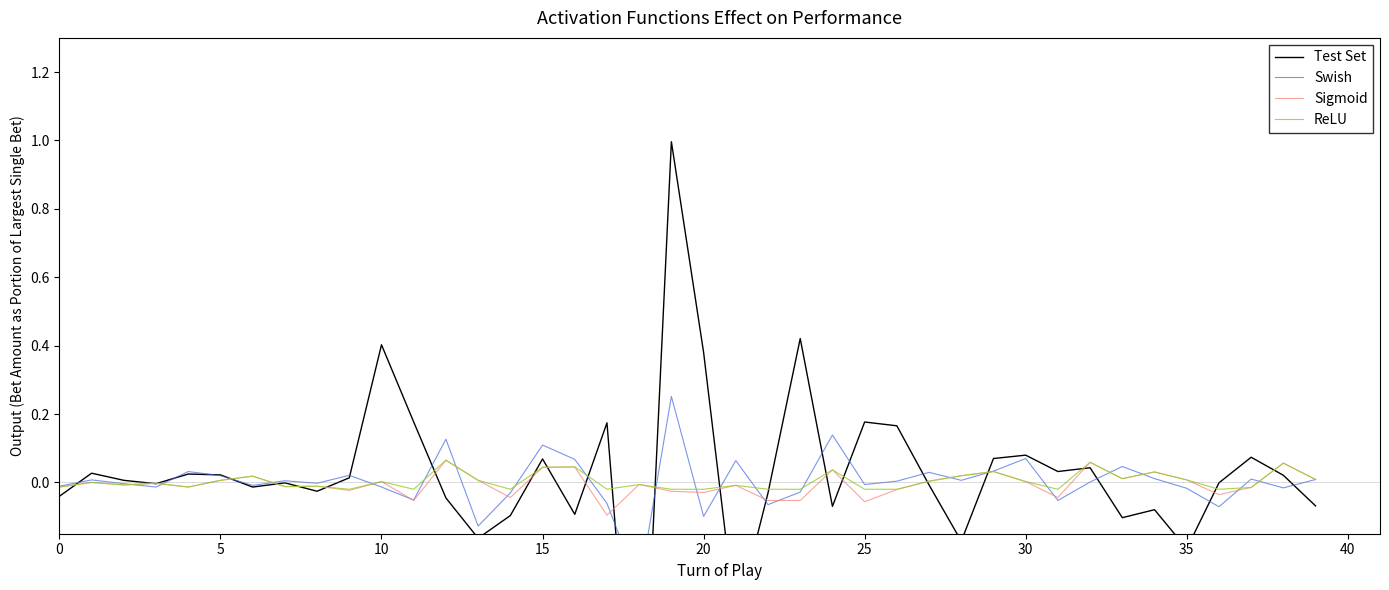

What is the highest value of the ReLU series?

0.1